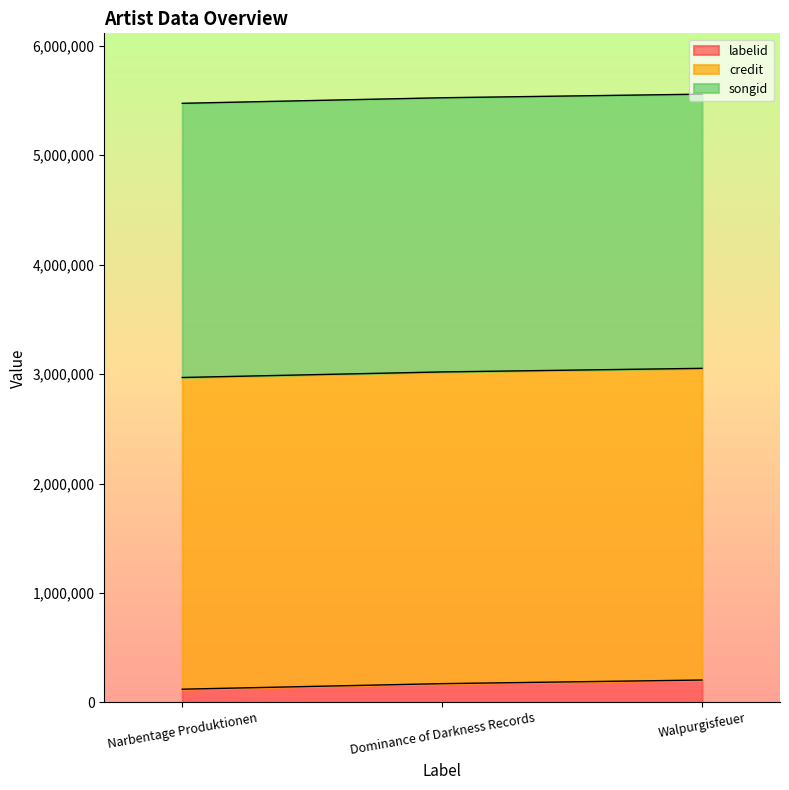

How many categories are shown in the chart?

3